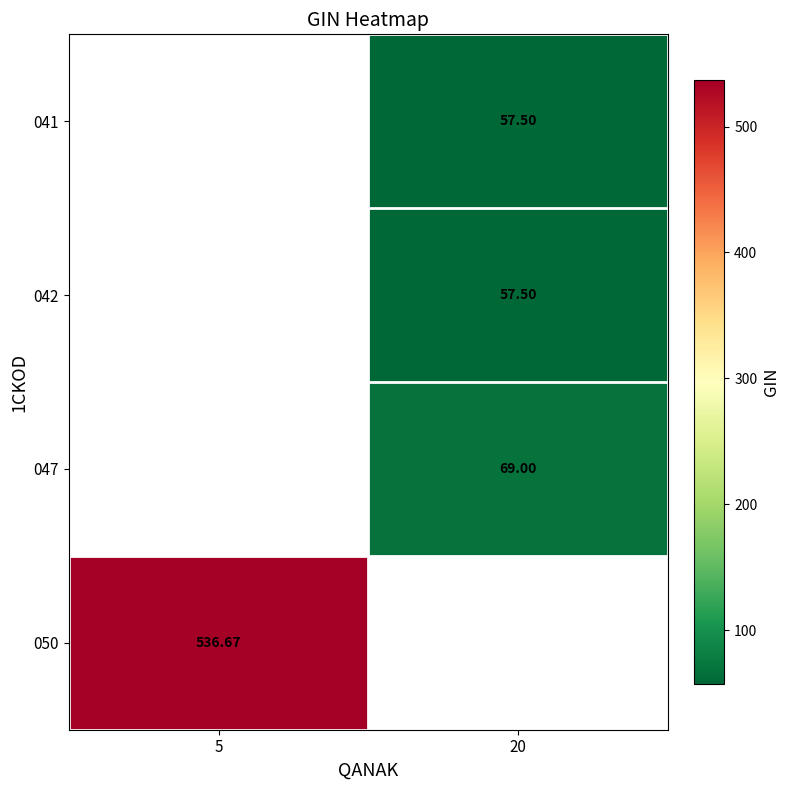

Which category has the lowest value across all series?

20